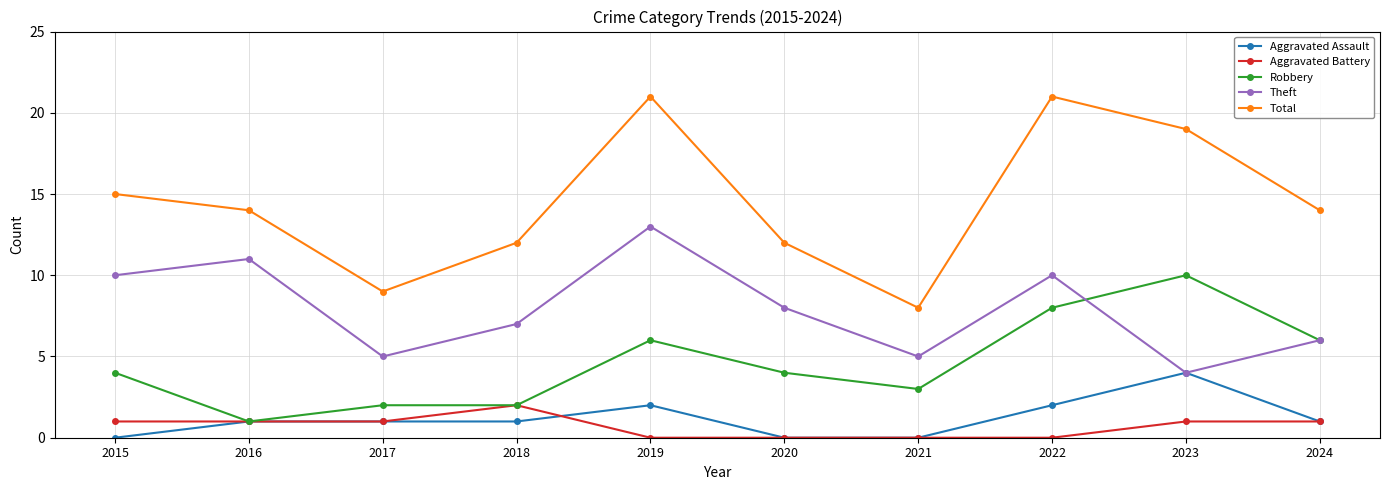

In Theft, how many points are higher than both neighbors (excluding endpoints)?

3